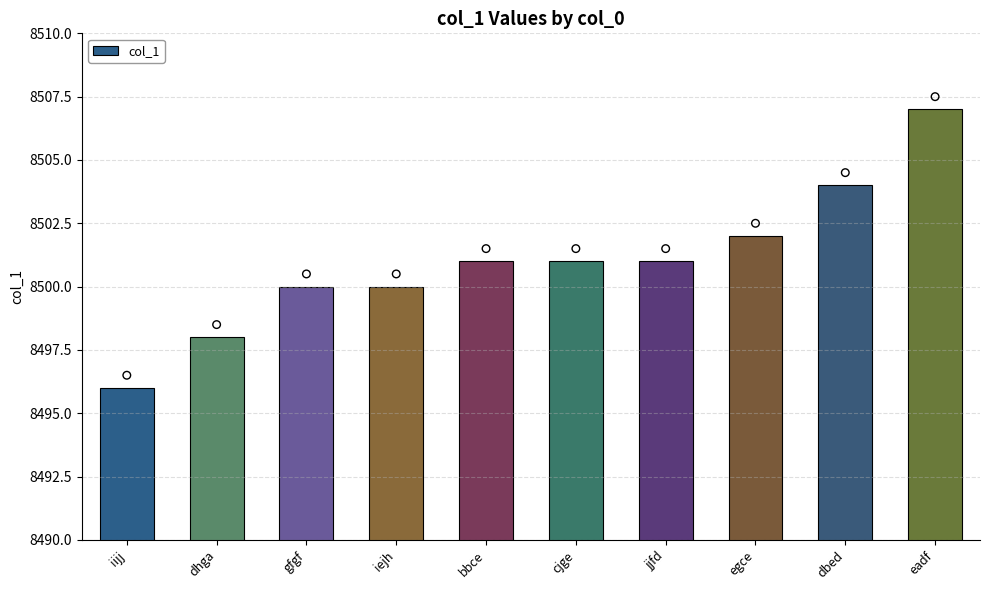

What is the change in value from iejh to jjfd?

+1